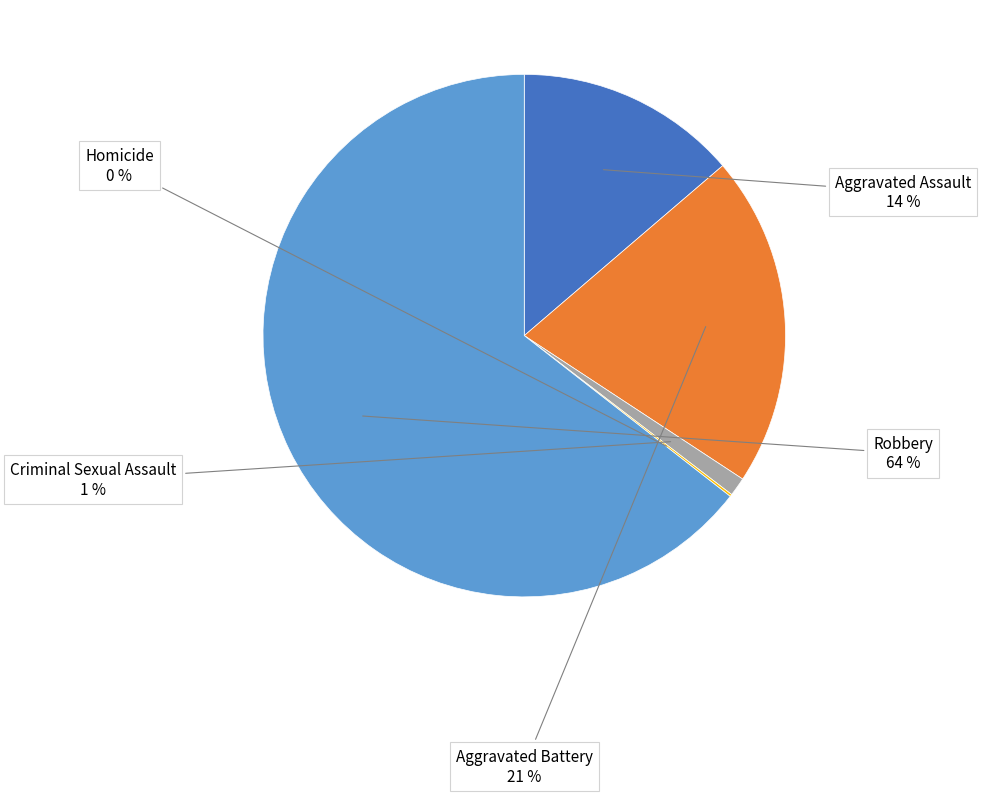

Does Robbery represent more than half of the total?

Yes